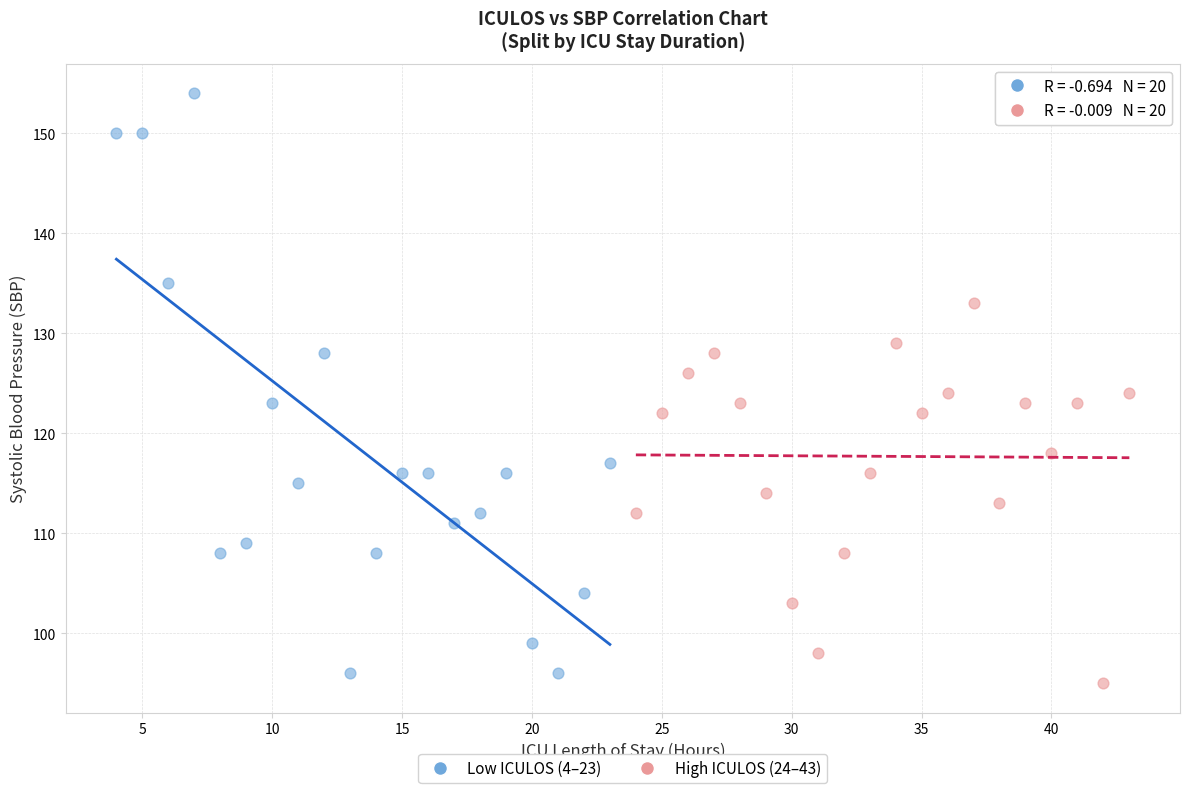

Which series has the widest spread of Y values?

Low ICULOS (4–23)